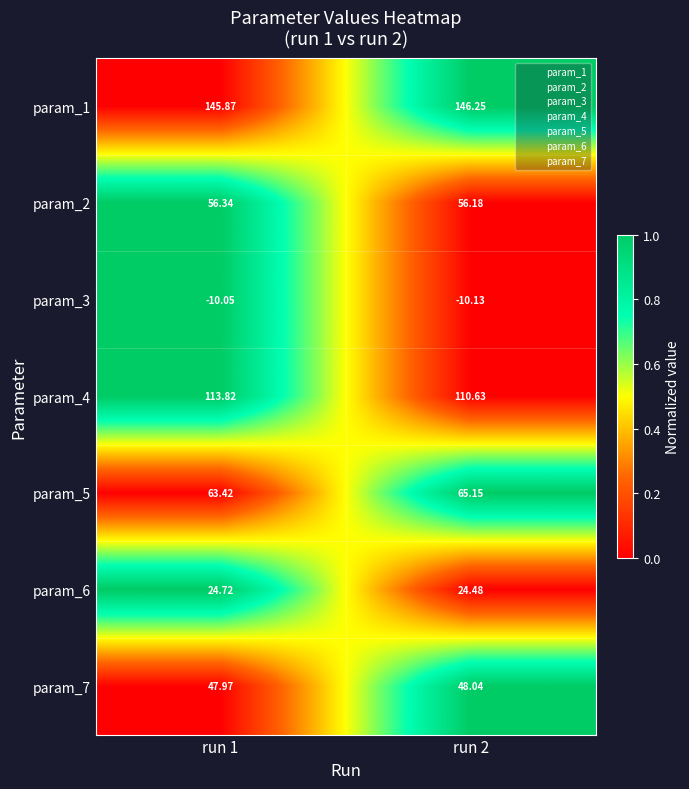

How many categories are shown in the chart?

2